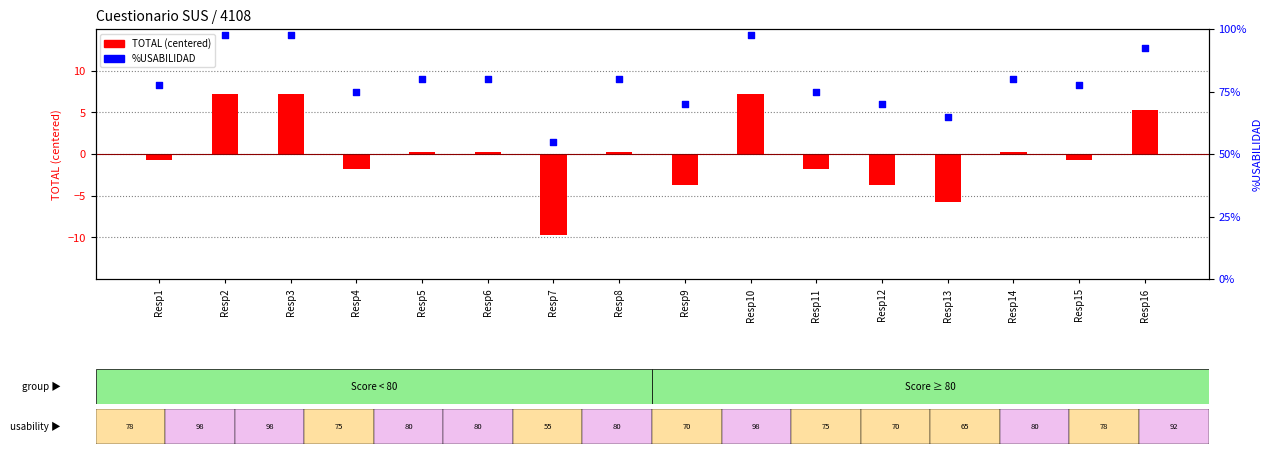

Which series has the largest Y range (max minus min)?

%USABILIDAD